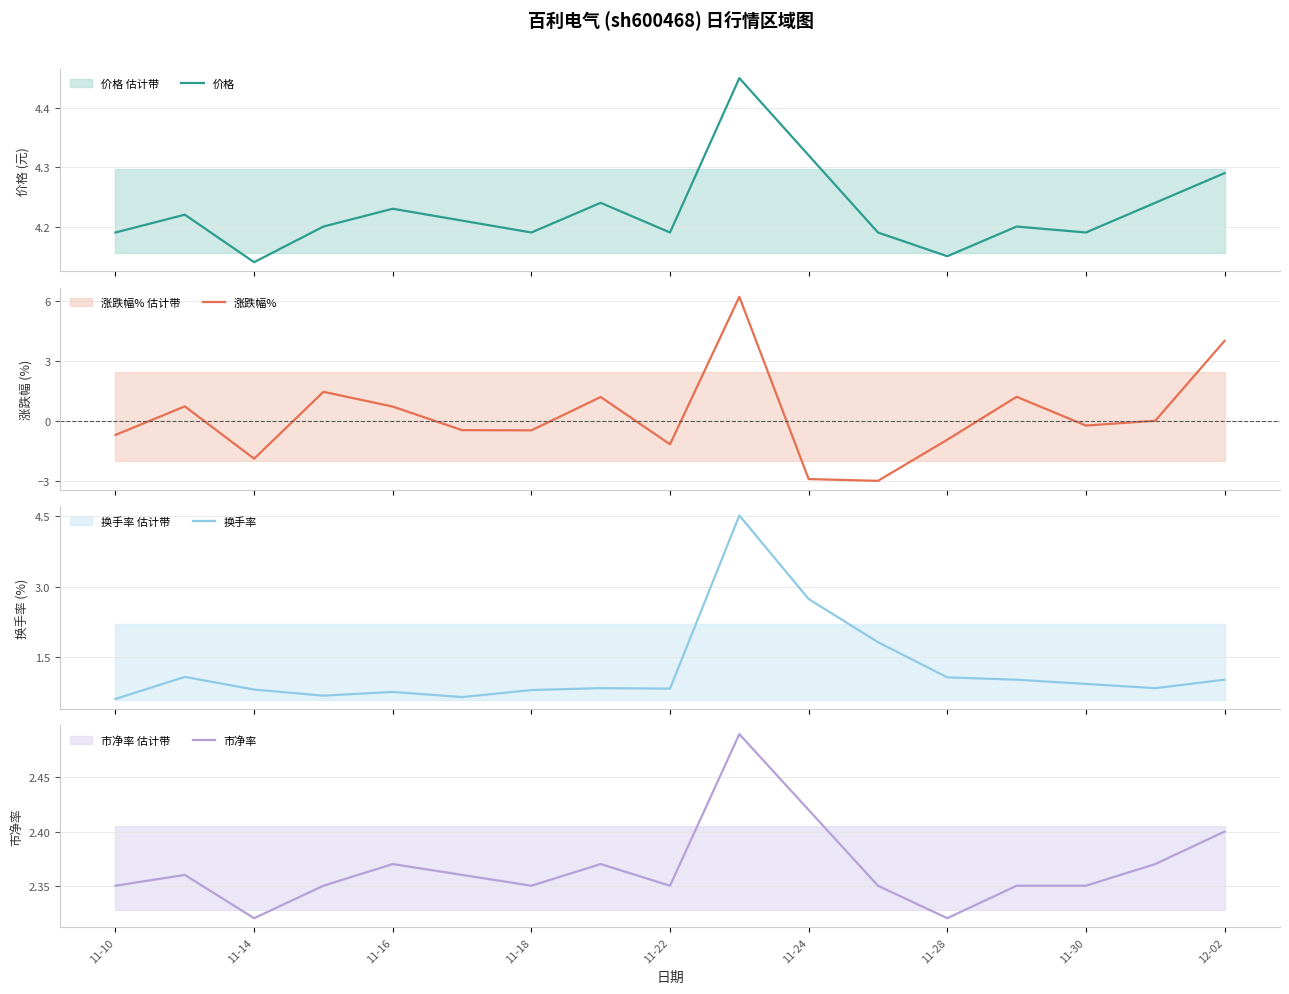

Does the chart have visible grid lines?

Yes